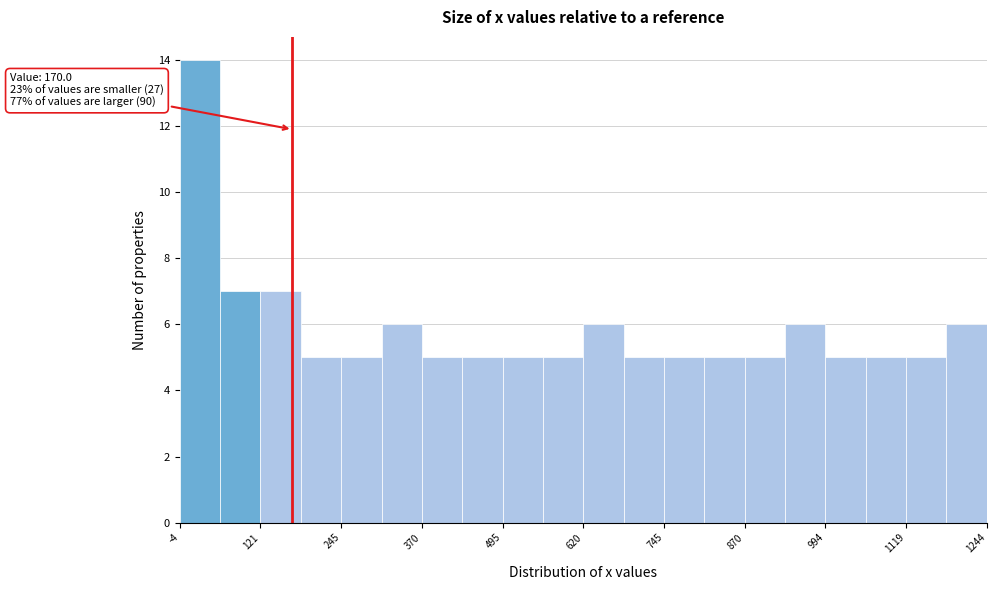

Around what value on the x-axis is the tallest bar? Give the approximate position of its centre, as read against the axis.

20